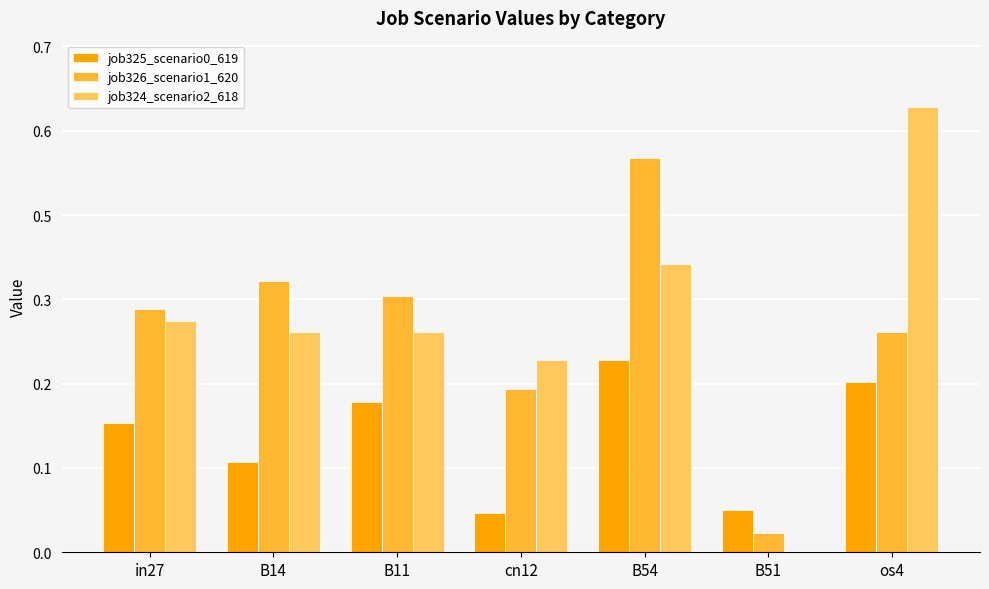

Does the chart contain stacked bars?

No